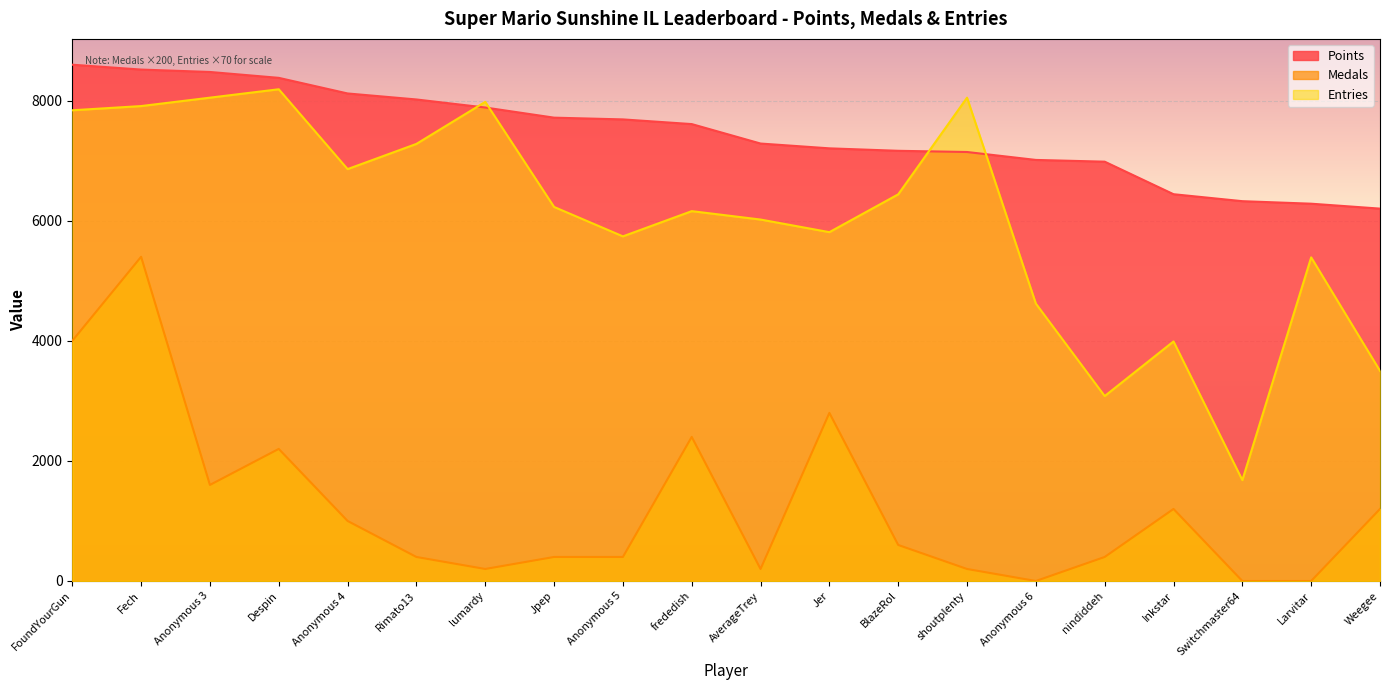

What position from the left is Rimato13?

6